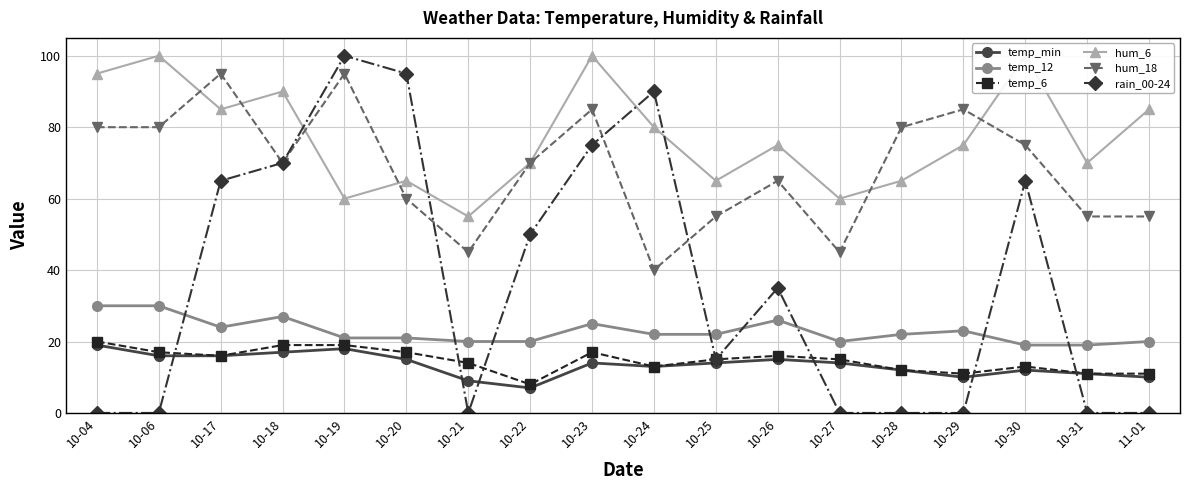

At which label is rain_00-24 closest to 50?

10-22